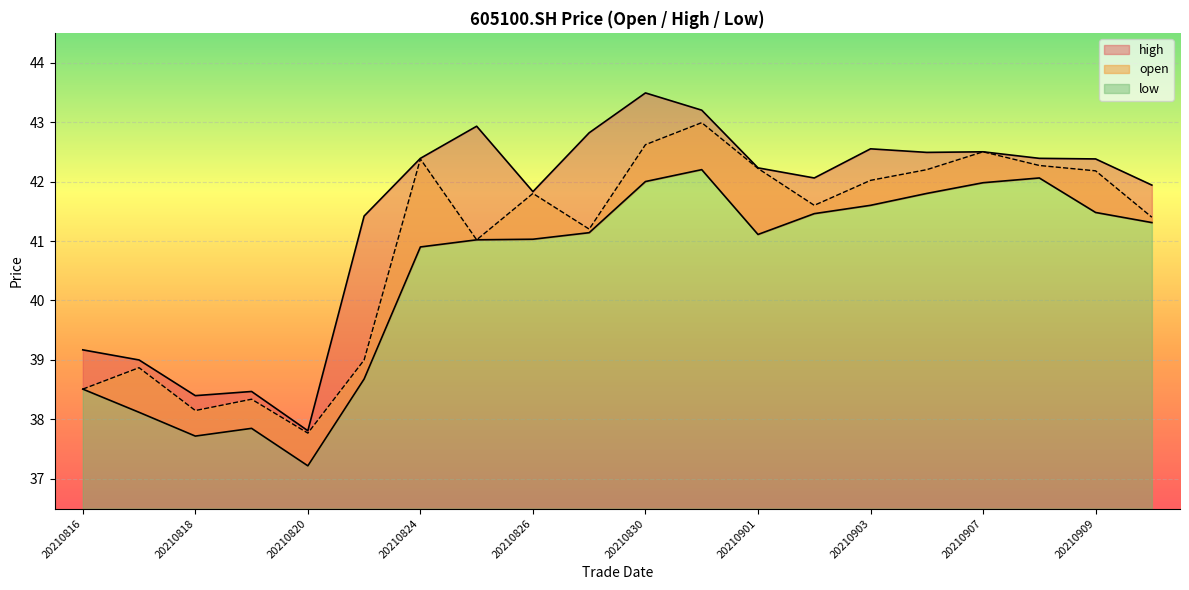

How many interior local valleys does the open series have?

5